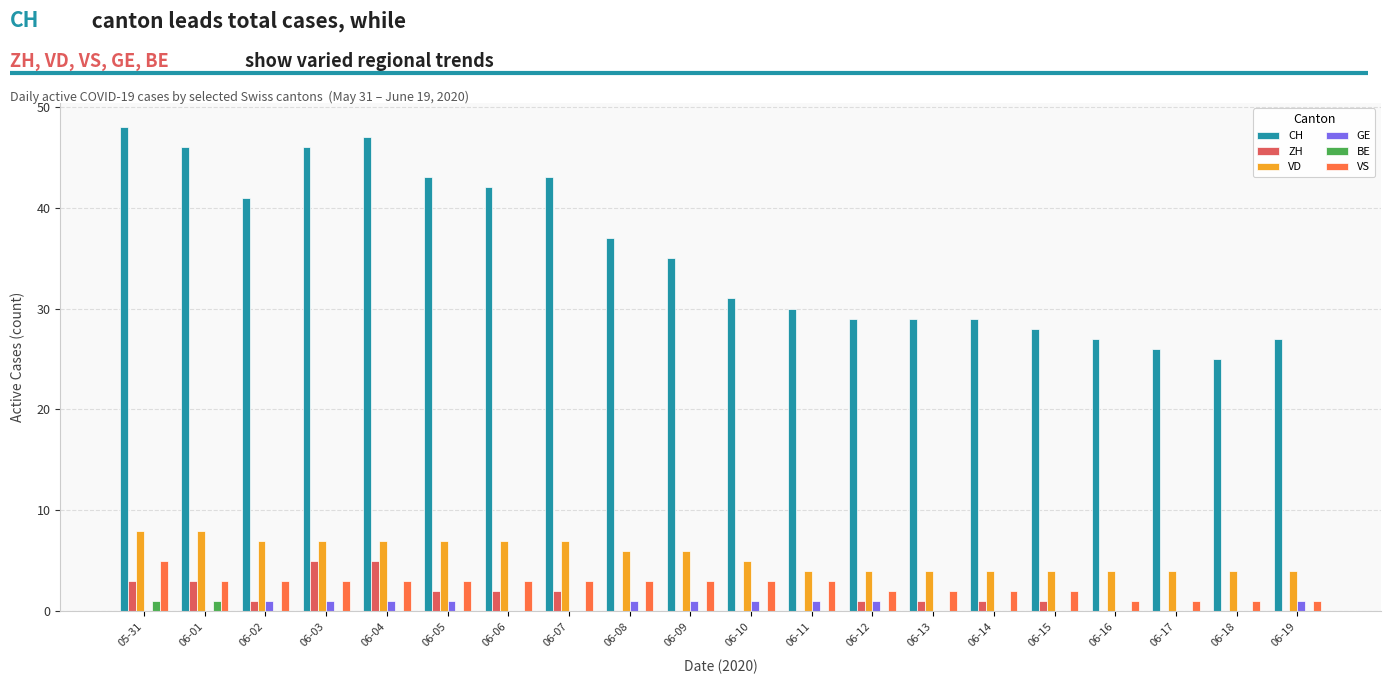

How many groups of bars are there?

20